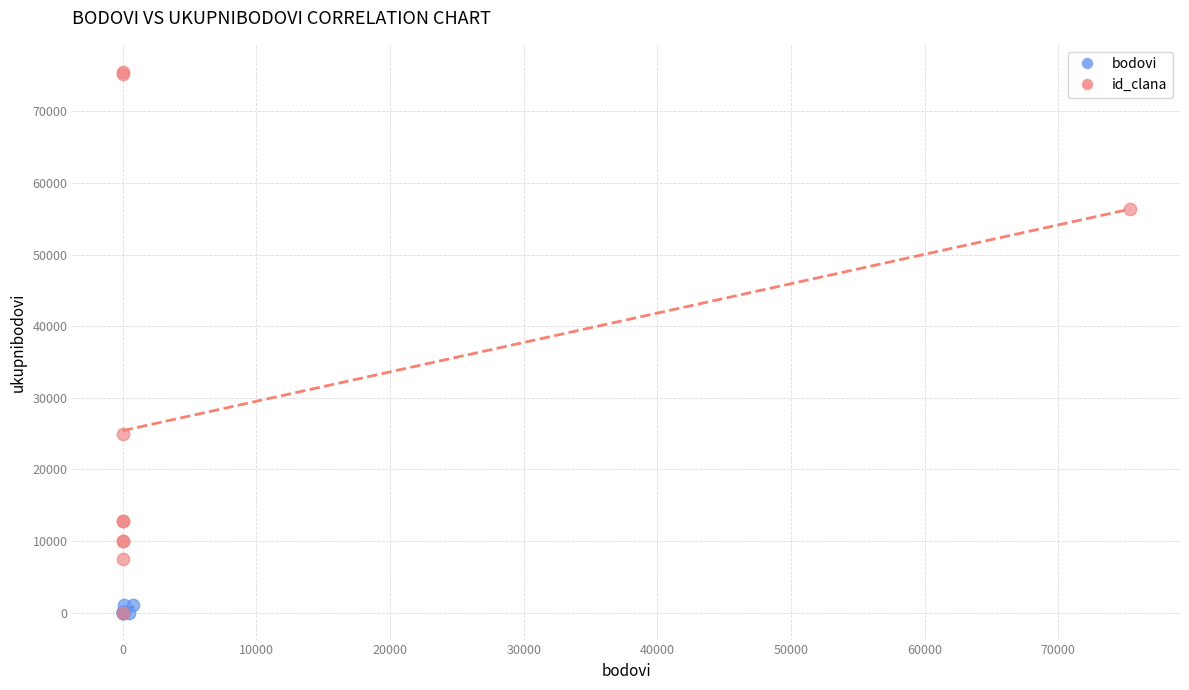

Which series contains the highest Y value?

id_clana